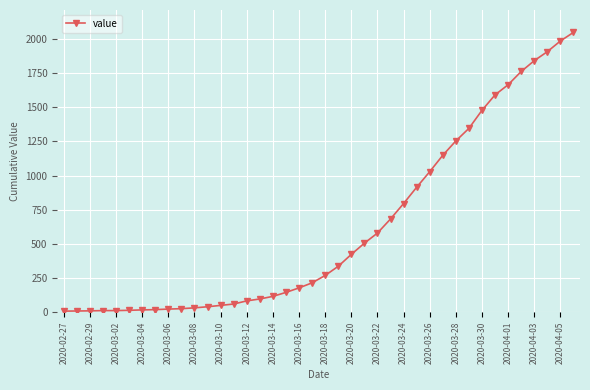

What is the difference between the maximum and minimum values?

2039